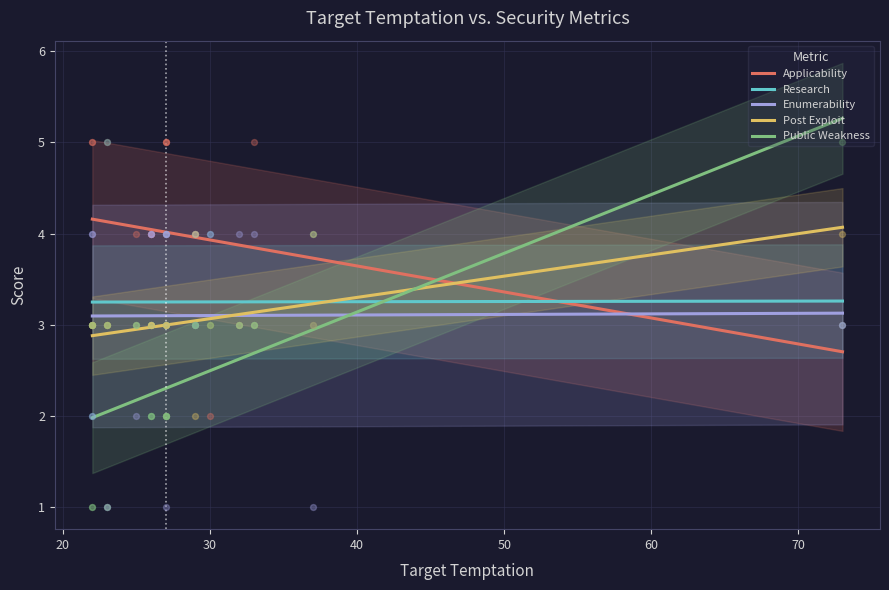

Is the value of Post Exploit at 13 greater than the value of Applicability at 19?

Yes